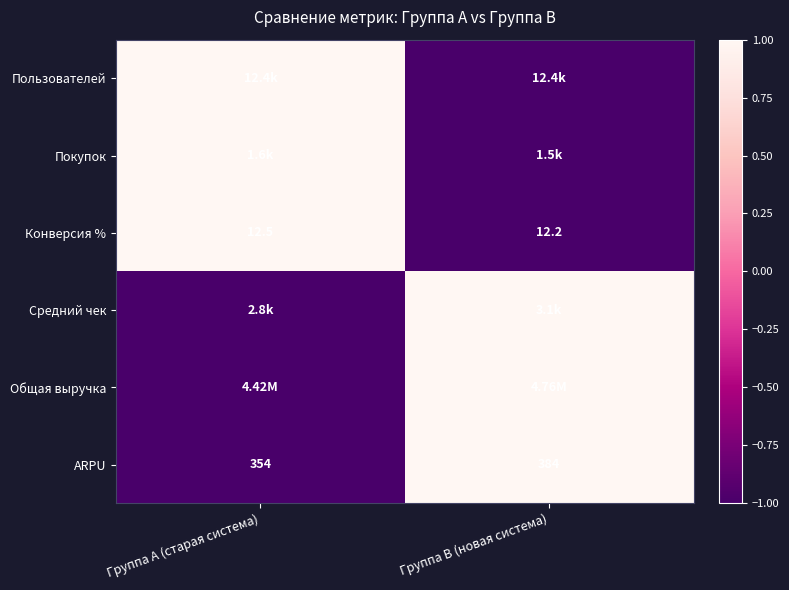

What is the sum of all ARPU values?

738.0